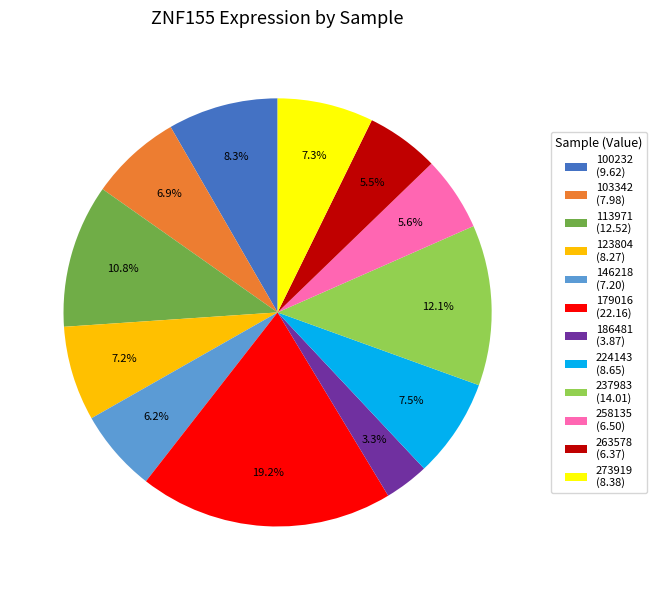

Which slice is the smallest?

186481